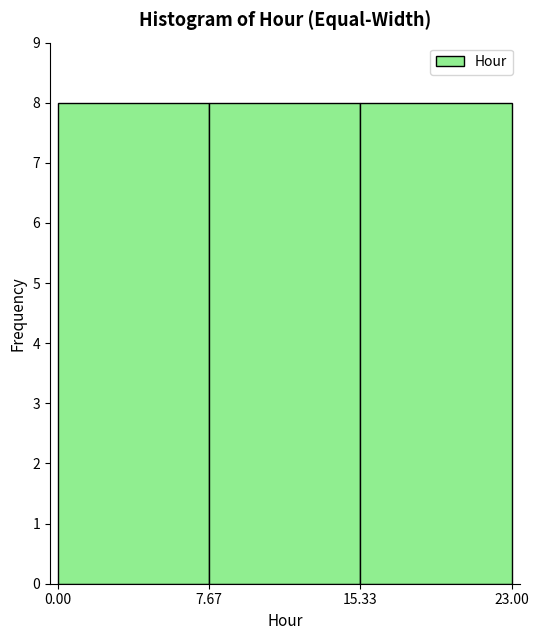

Reading left to right, list every bar in this chart as the range it spans on the x-axis followed by its height. The values are not printed on the chart, so give them approximately, as read against the axis.

0.00 to 7.67: 8
7.67 to 15.33: 8
15.33 to 23.00: 8